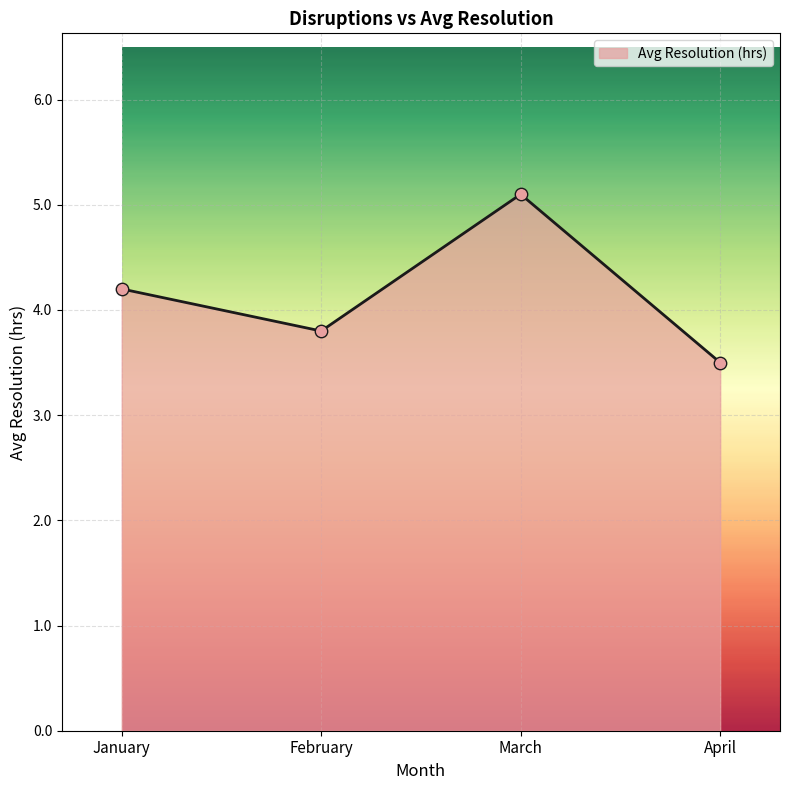

What is the change in value from January to February?

-0.4